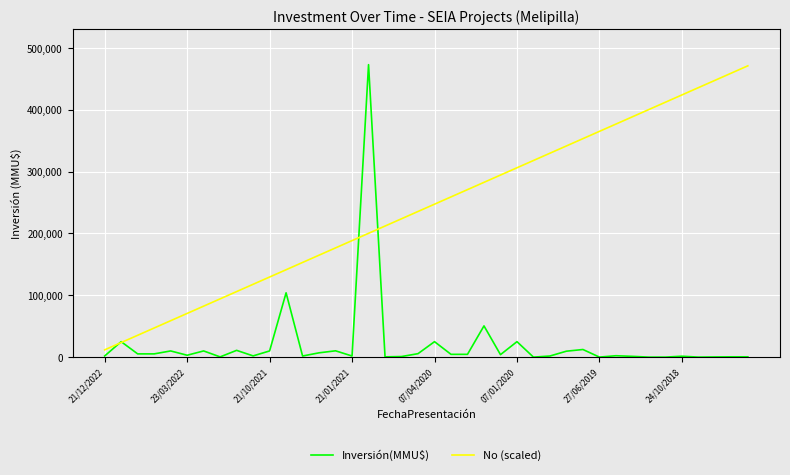

Rank the series by their average value, from lowest to highest.

Inversión(MMU$), No (scaled)